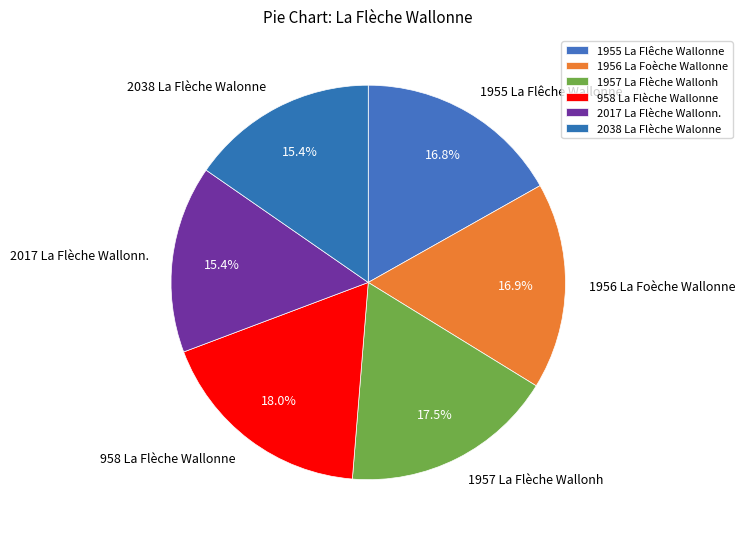

To the nearest percent, what is the difference between the 1955 La Flêche Wallonne and 1957 La Flèche Wallonh slice percentages?

1%